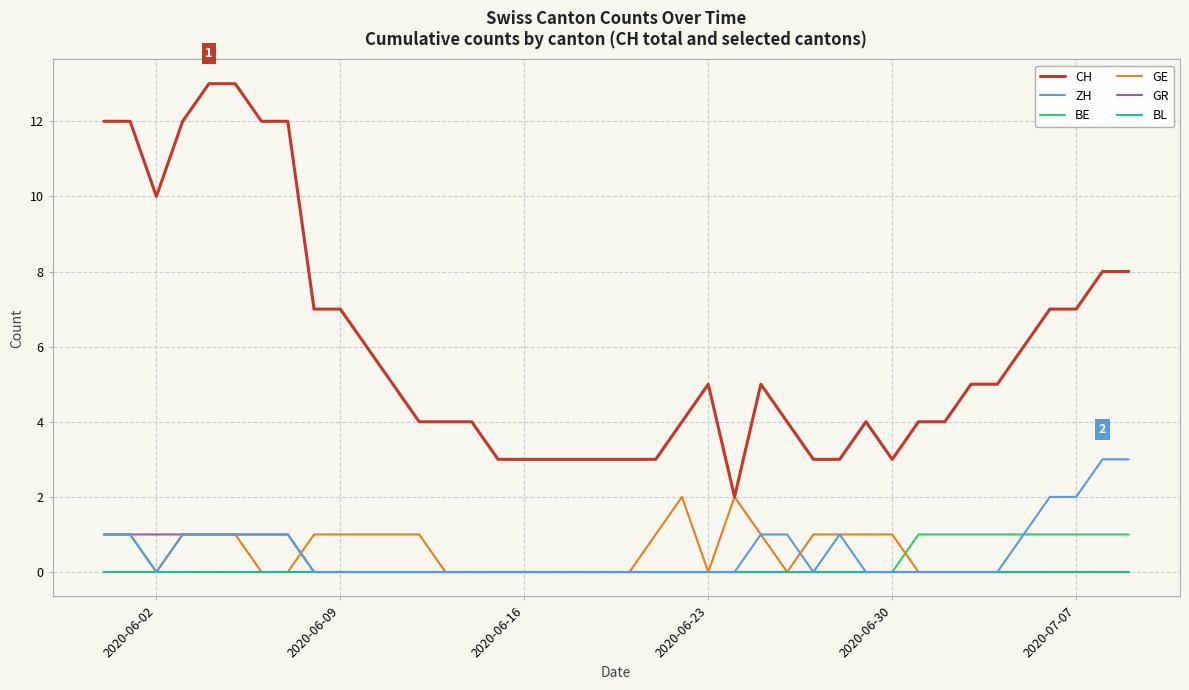

Reading left to right, list all the values displayed in this chart.

CH: 12	12	10	12	13	13	12	12	7	7	6	5	4	4	4	3	3	3	3	3	3	3	4	5	2	5	4	3	3	4	3	4	4	5	5	6	7	7	8	8
ZH: 1	1	0	1	1	1	1	1	0	0	0	0	0	0	0	0	0	0	0	0	0	0	0	0	0	1	1	0	1	0	0	0	0	0	0	1	2	2	3	3
BE: 1	1	0	0	0	0	0	0	0	0	0	0	0	0	0	0	0	0	0	0	0	0	0	0	0	0	0	0	0	0	0	1	1	1	1	1	1	1	1	1
GE: 0	0	0	1	1	1	0	0	1	1	1	1	1	0	0	0	0	0	0	0	0	1	2	0	2	1	0	1	1	1	1	0	0	0	0	0	0	0	0	0
GR: 1	1	1	1	1	1	1	1	0	0	0	0	0	0	0	0	0	0	0	0	0	0	0	0	0	0	0	0	0	0	0	0	0	0	0	0	0	0	0	0
BL: 0	0	0	0	0	0	0	0	0	0	0	0	0	0	0	0	0	0	0	0	0	0	0	0	0	0	0	0	0	0	0	0	0	0	0	0	0	0	0	0